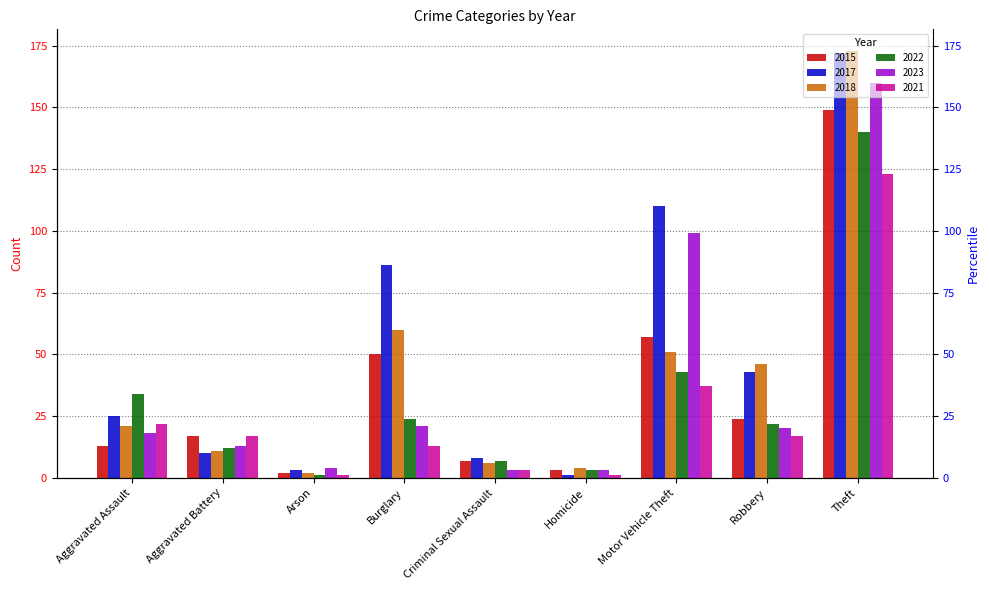

What is the total value across all series at Robbery?

172